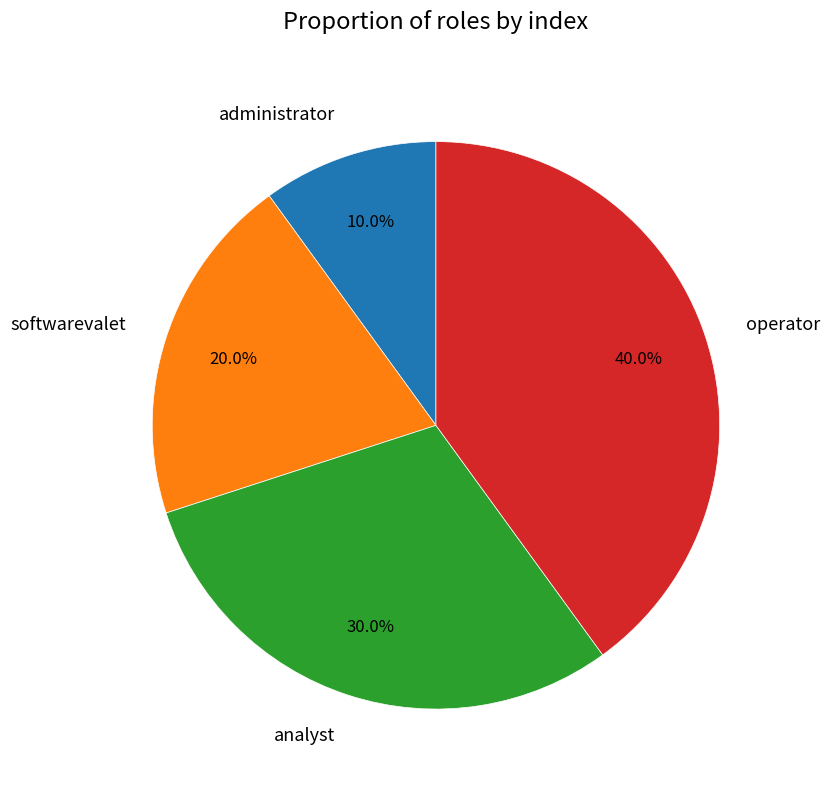

What percentage do analyst and softwarevalet together represent?

50.0%